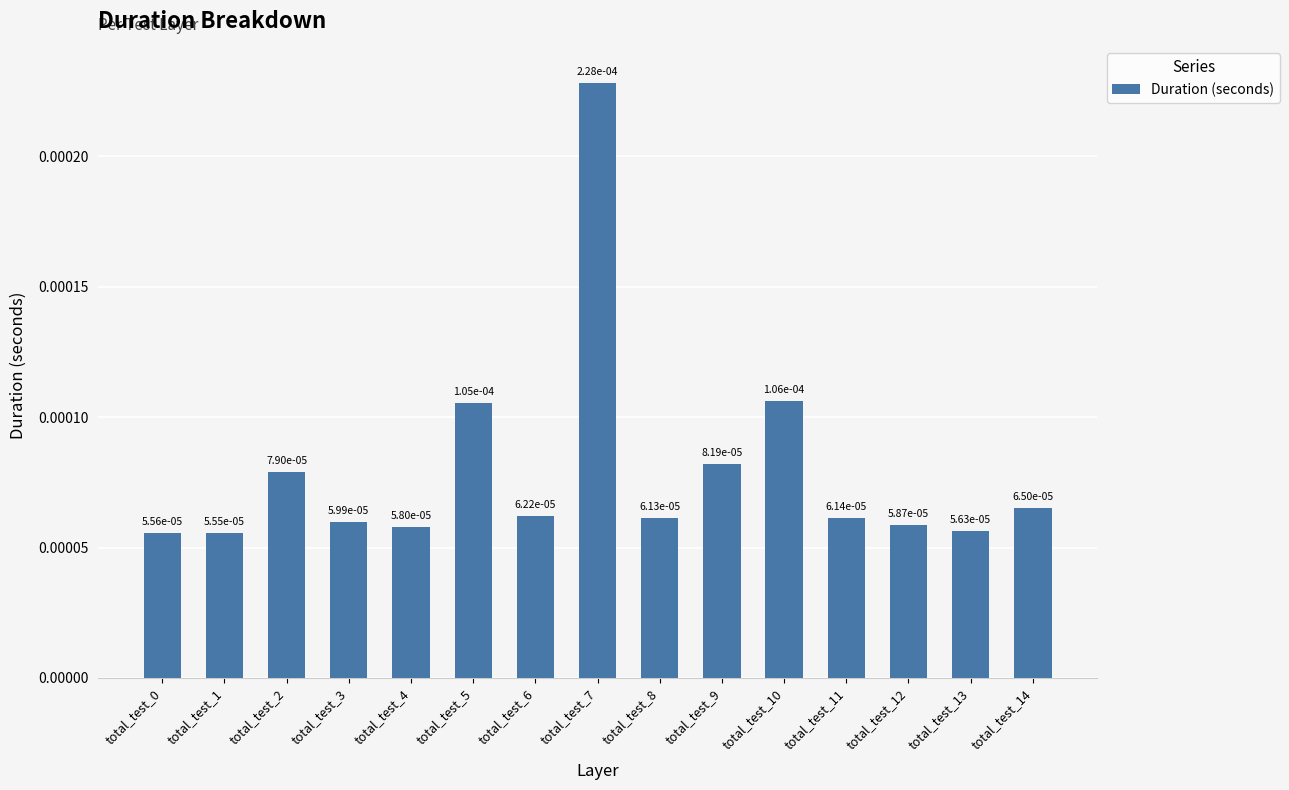

How many values are between 0 and 1?

15